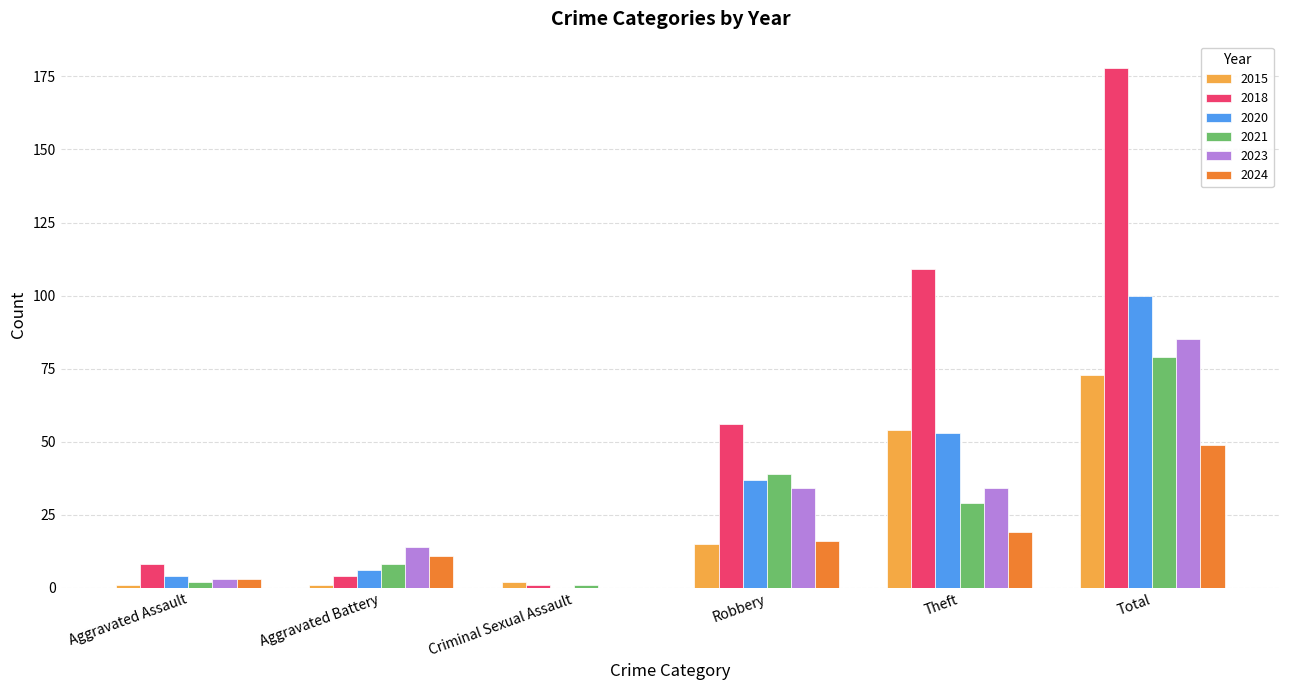

What are all the series names shown in the legend?

2015, 2018, 2020, 2021, 2023, 2024